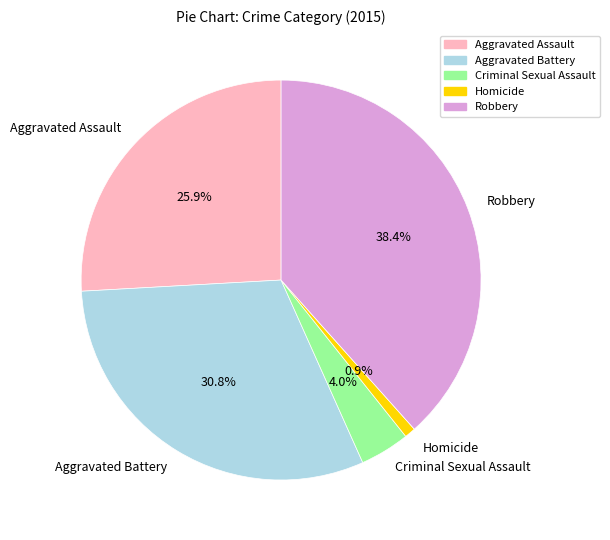

To the nearest percent, what percentage of the pie is Aggravated Battery?

31%